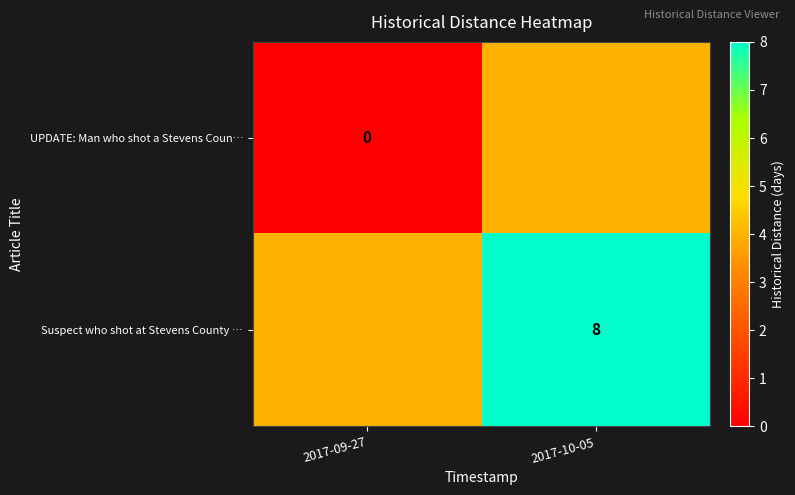

Is the value of UPDATE: Man who shot a Stevens Coun… at 2017-09-27 greater than the value of Suspect who shot at Stevens County … at 2017-10-05?

No